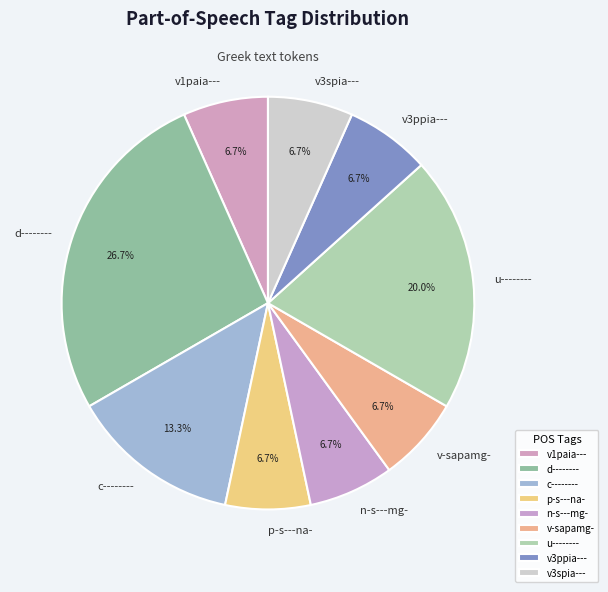

True or false: v3ppia--- accounts for 7% of the total.

True